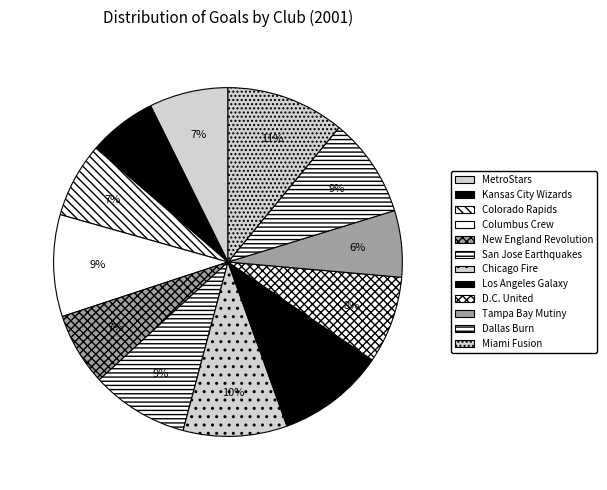

How many segments does this pie chart have?

12